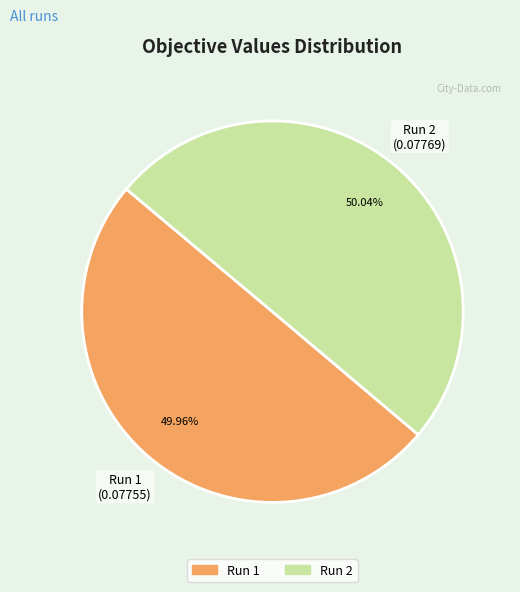

Does any single category account for the majority?

Yes